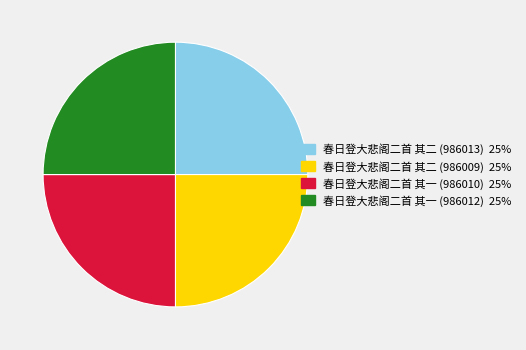

Is it true that 春日登大悲阁二首 其二 (986013) is 37% of the pie?

False